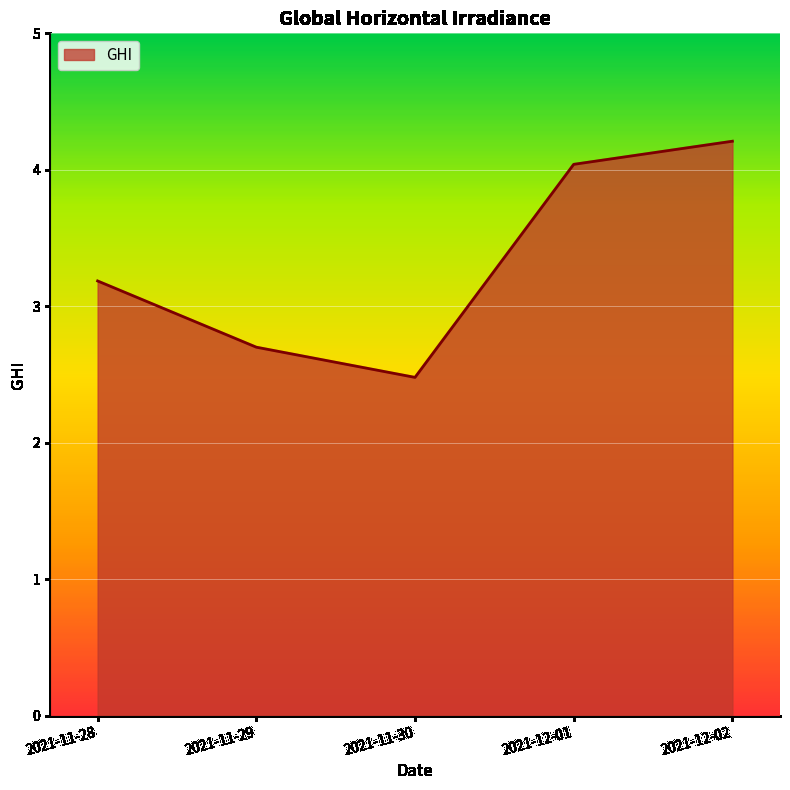

What is the difference between the maximum and second lowest values?

1.5